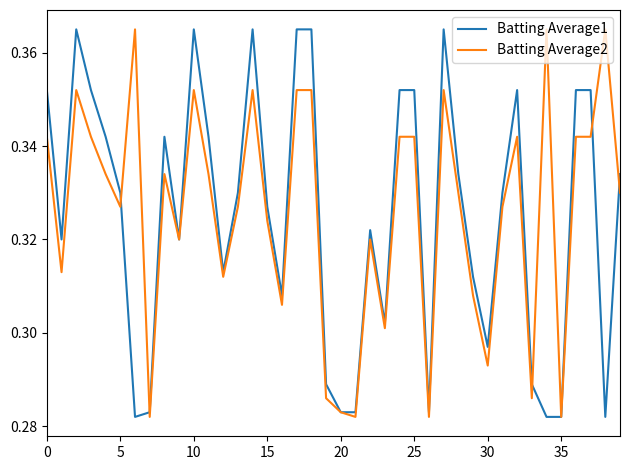

The value of Batting Average1 at 20 is 0.2. True or false?

False